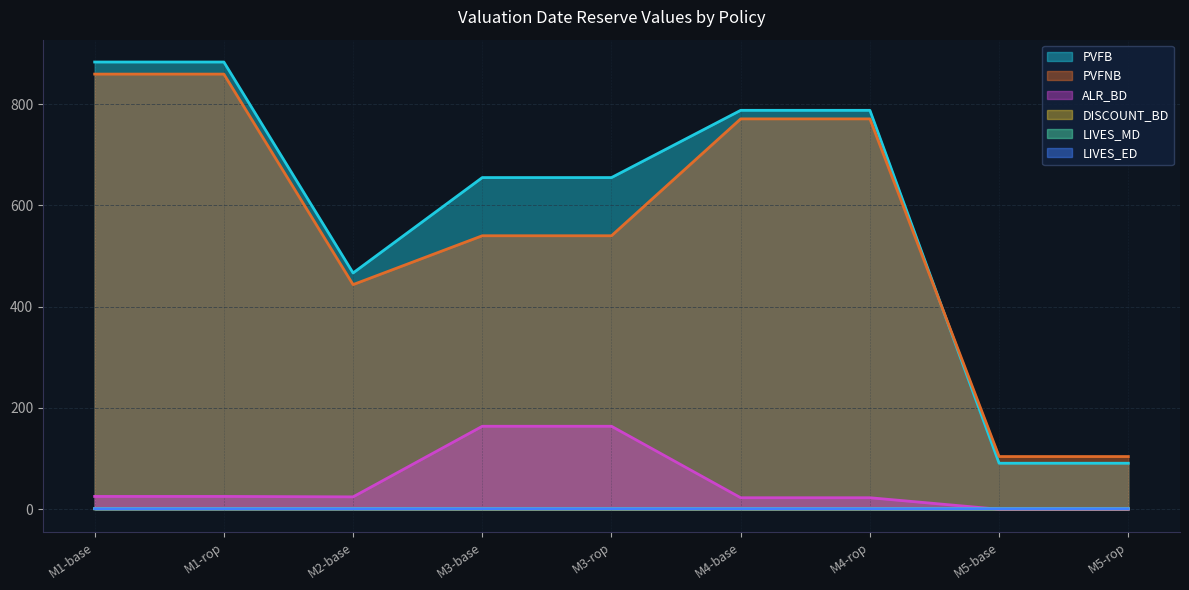

Count the DISCOUNT_BD values in the range 0 to 1.

9